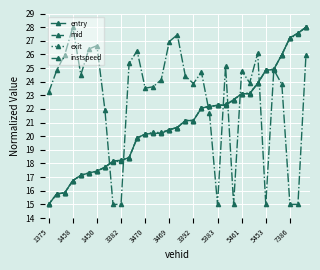

True or false: instspeed has more than 2 points higher than both neighbors.

True